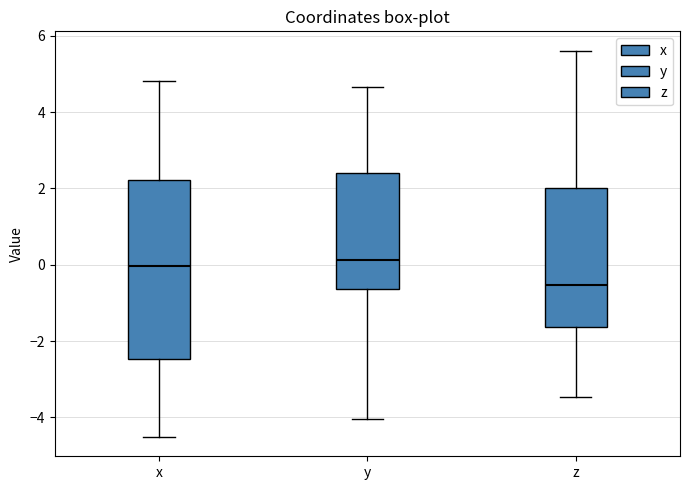

Reading left to right, read every box against the y-axis: the position of its median line, the range the box covers, and the ends of its whiskers. The values are not printed on the chart, so give them approximately, as read against the axis.

x: median 0.0, box -2.4 to 2.2, whiskers -4.6 to 4.8
y: median 0.2, box -0.6 to 2.4, whiskers -4.0 to 4.6
z: median -0.6, box -1.6 to 2.0, whiskers -3.4 to 5.6